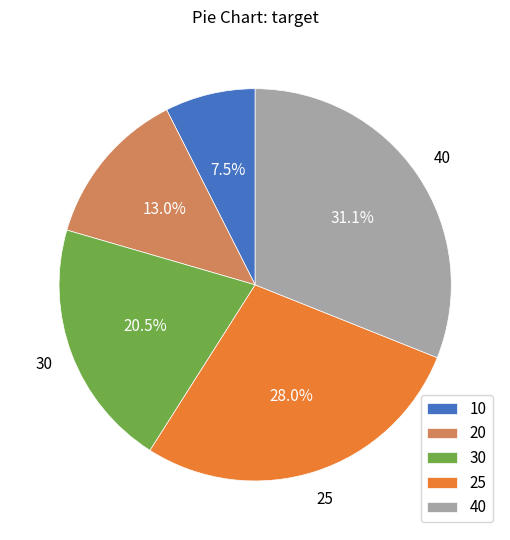

Do 30 and 25 together represent more than half of the pie?

No